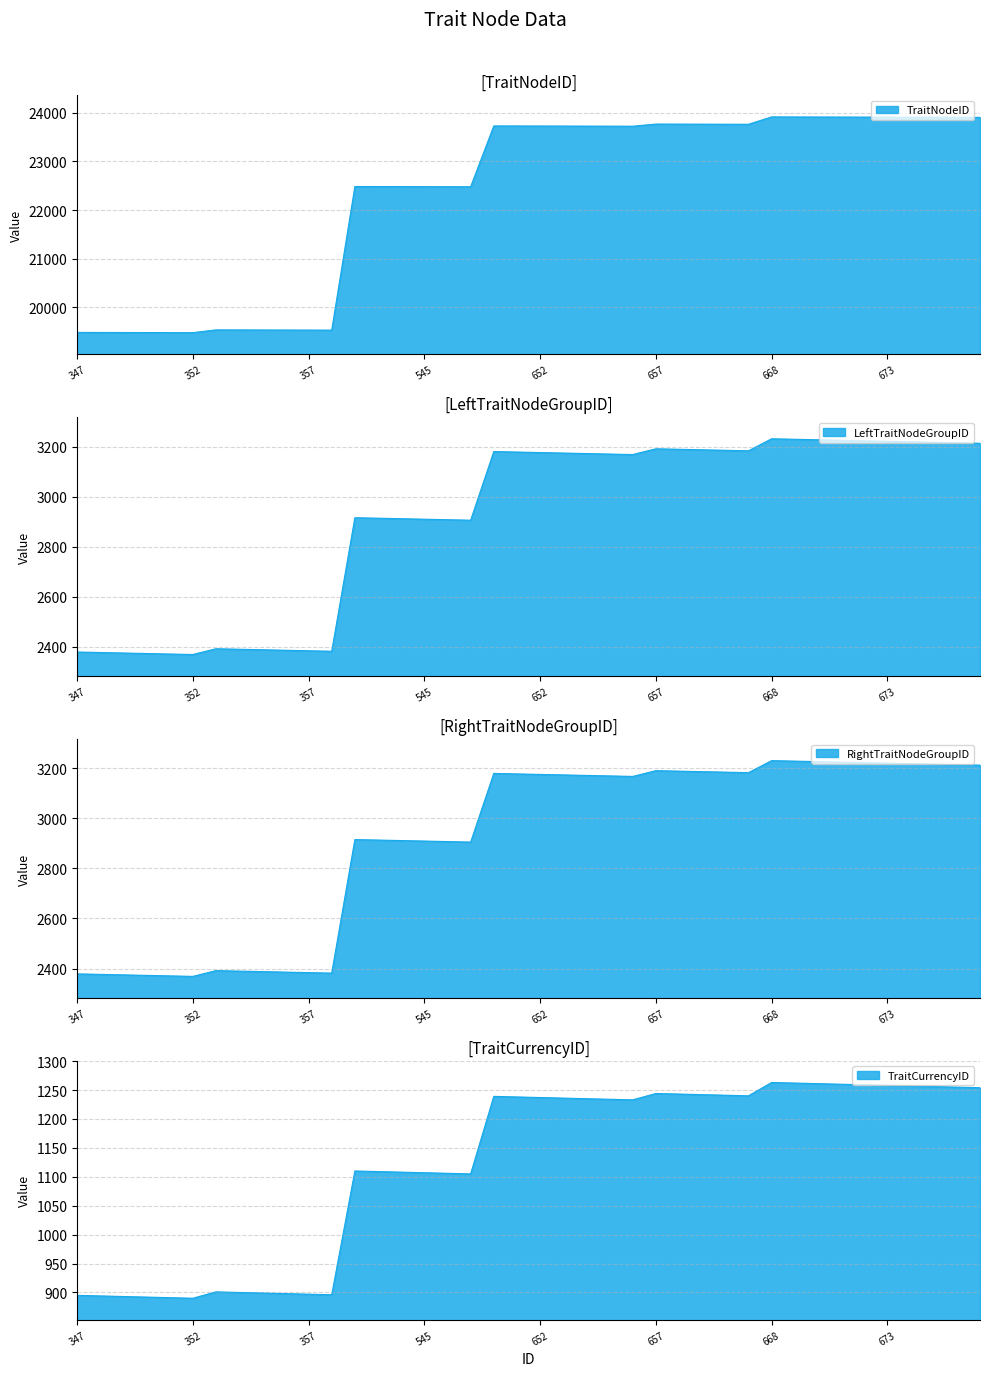

Which series has the widest spread of values?

TraitNodeID